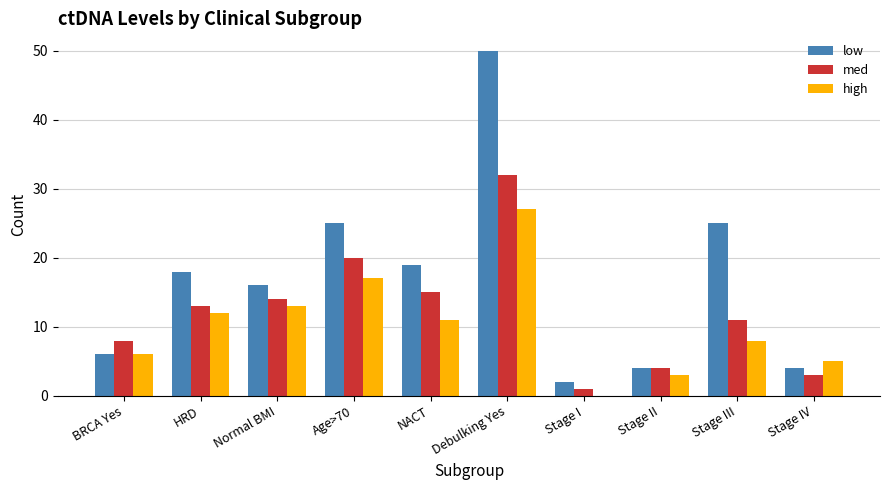

Which series changed the most between Stage I and Stage IV?

high